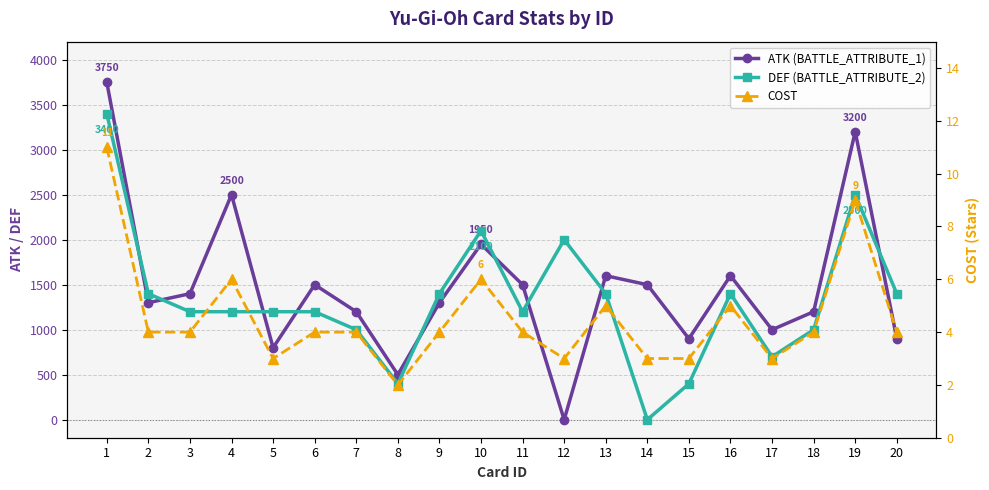

How many data points in ATK (BATTLE_ATTRIBUTE_1) are less than 1400?

10